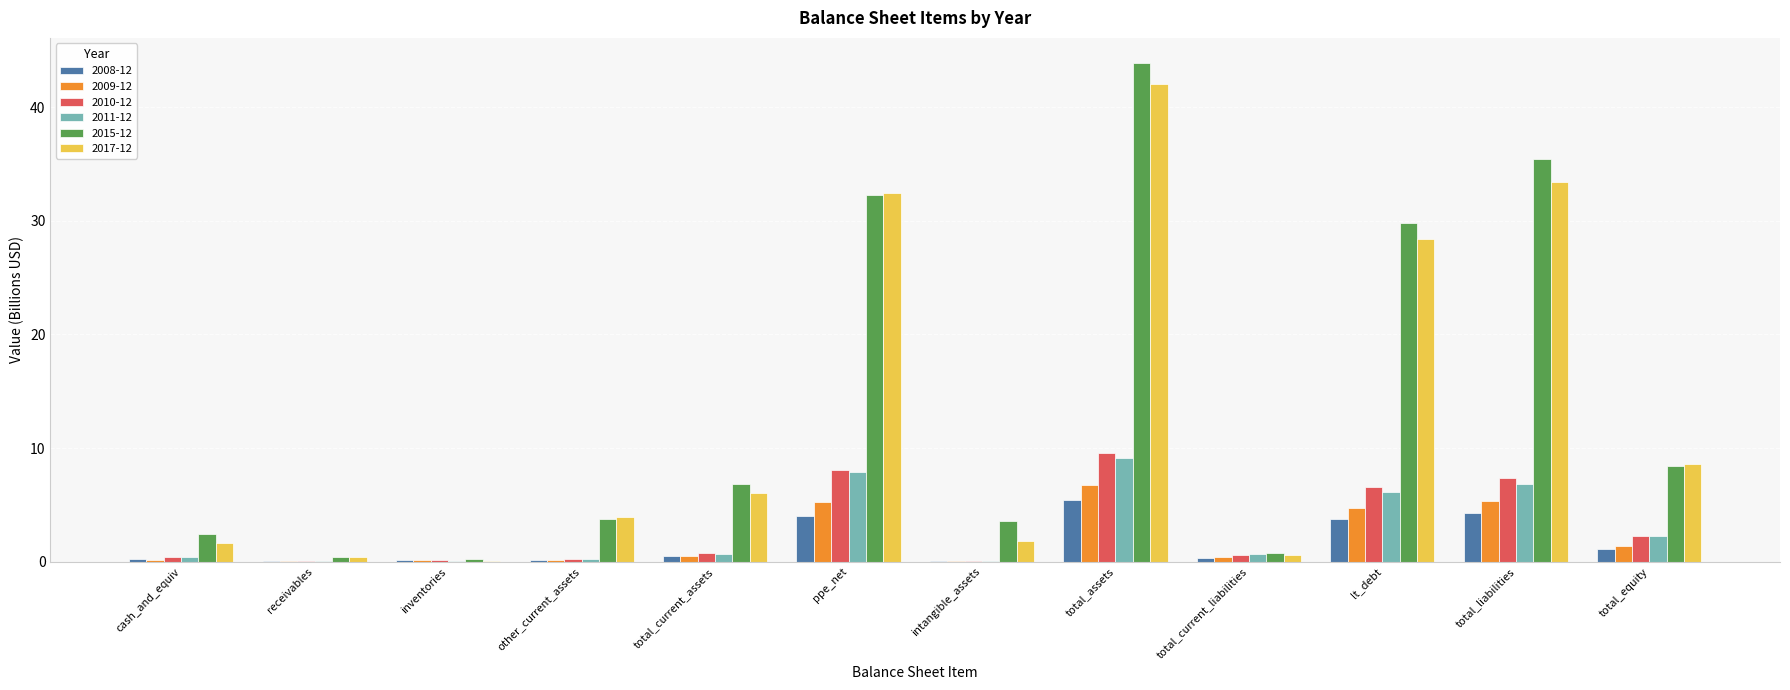

What are all the series names shown in the legend?

2008-12, 2009-12, 2010-12, 2011-12, 2015-12, 2017-12